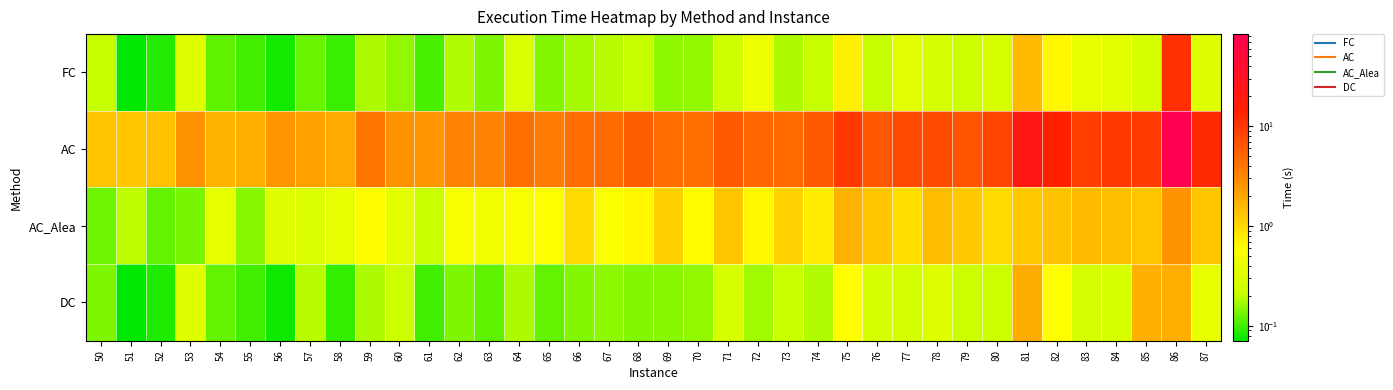

Rank the series at 68 from highest to lowest value.

AC, AC_Alea, FC, DC